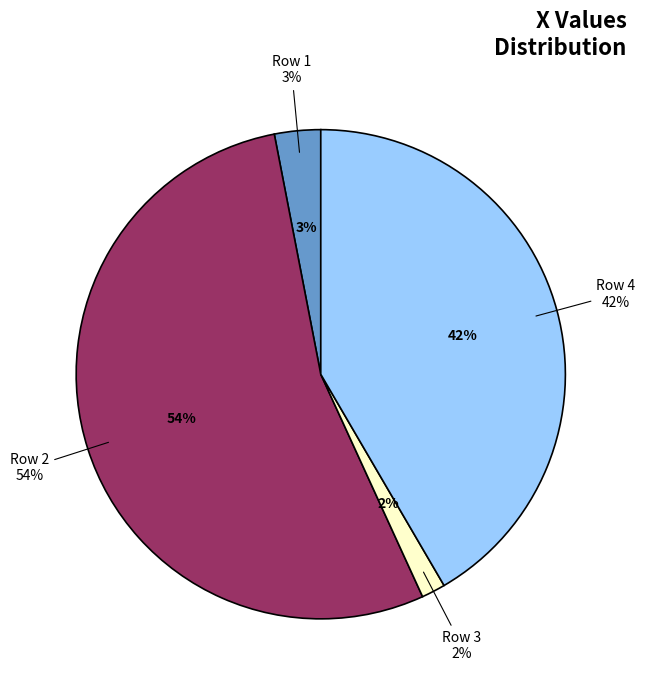

How many segments does this pie chart have?

4